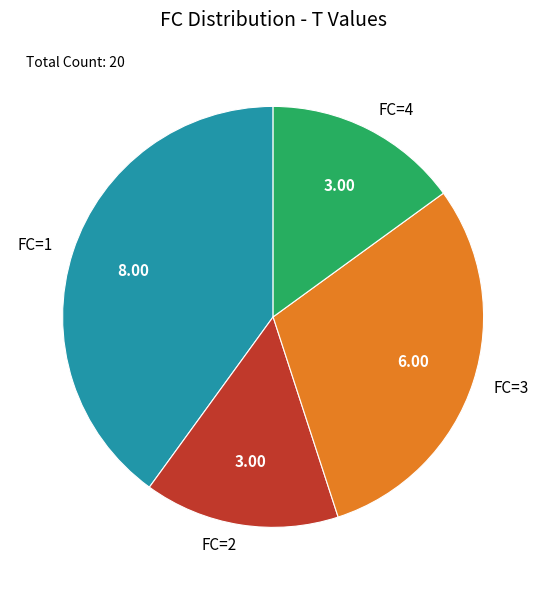

How many segments does this pie chart have?

4